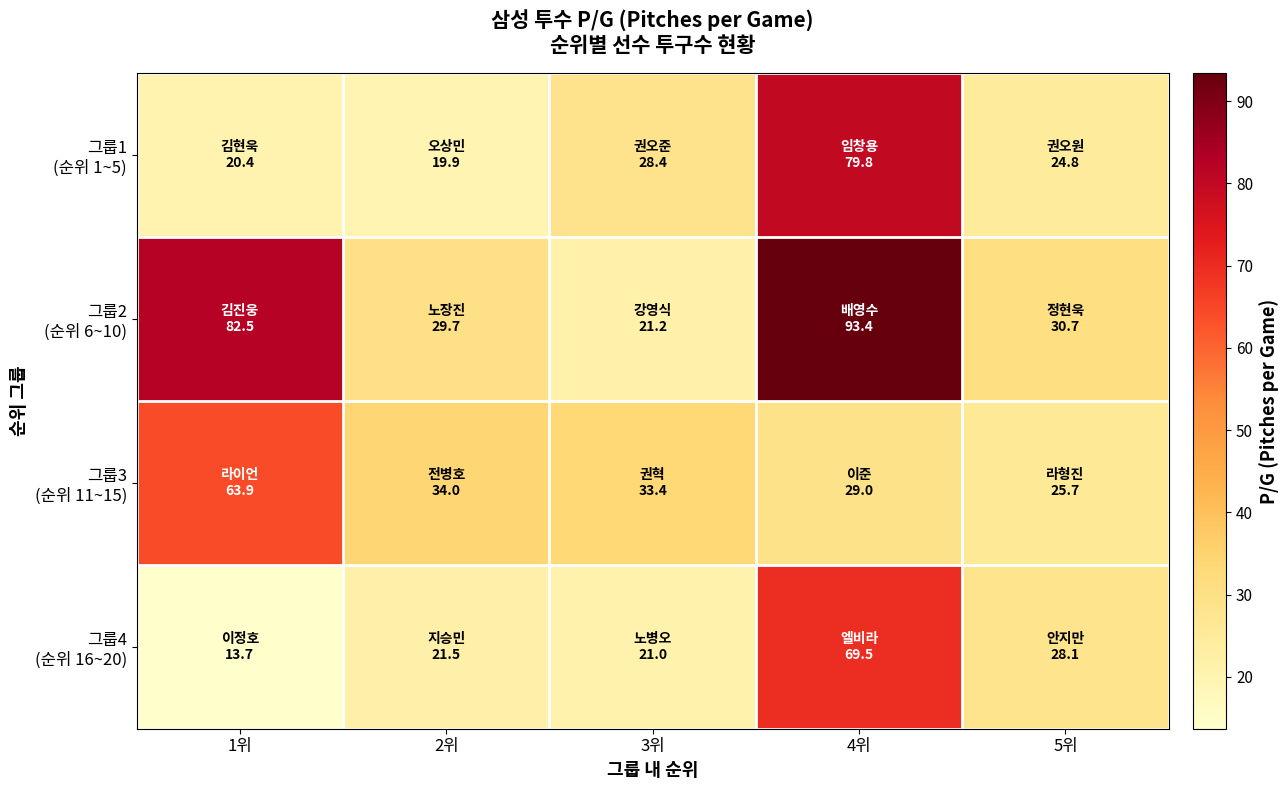

How many series are shown in this chart?

4